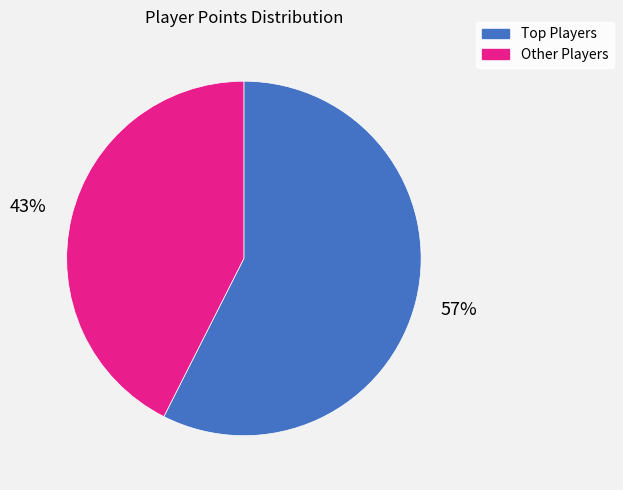

Is there any slice that represents more than half of the pie?

Yes